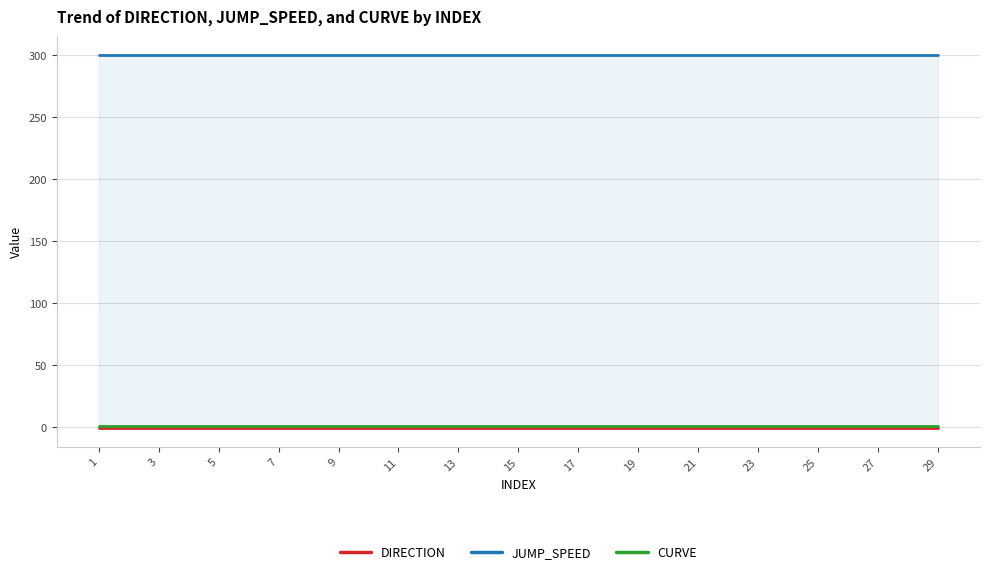

Which label corresponds to the largest value in the chart?

1